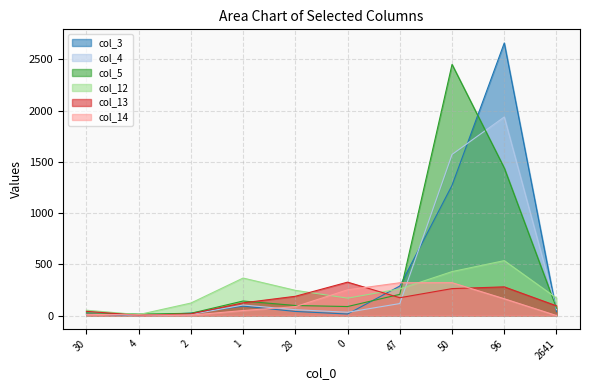

What is the difference between the highest and lowest values at 4?

14